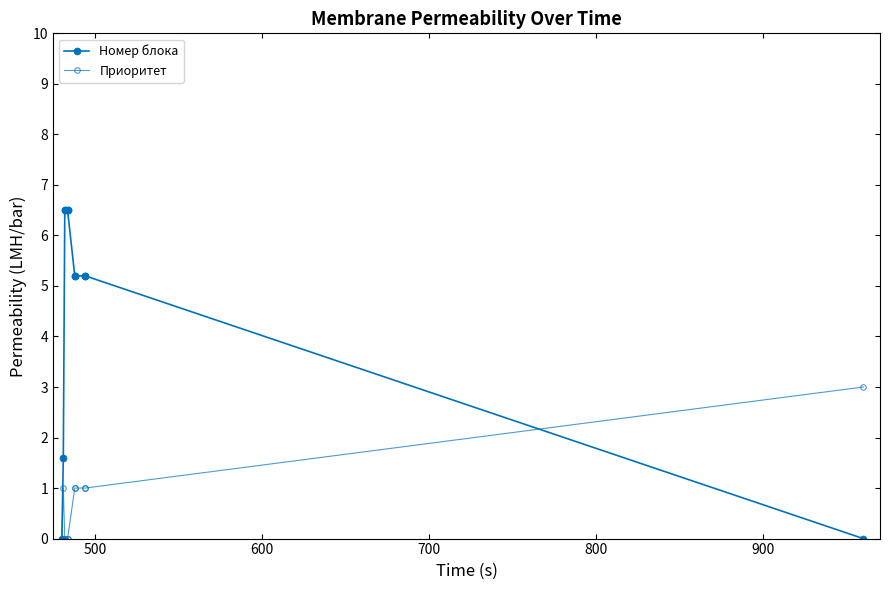

Is it true that Номер блока equals 9.2 at 900?

False